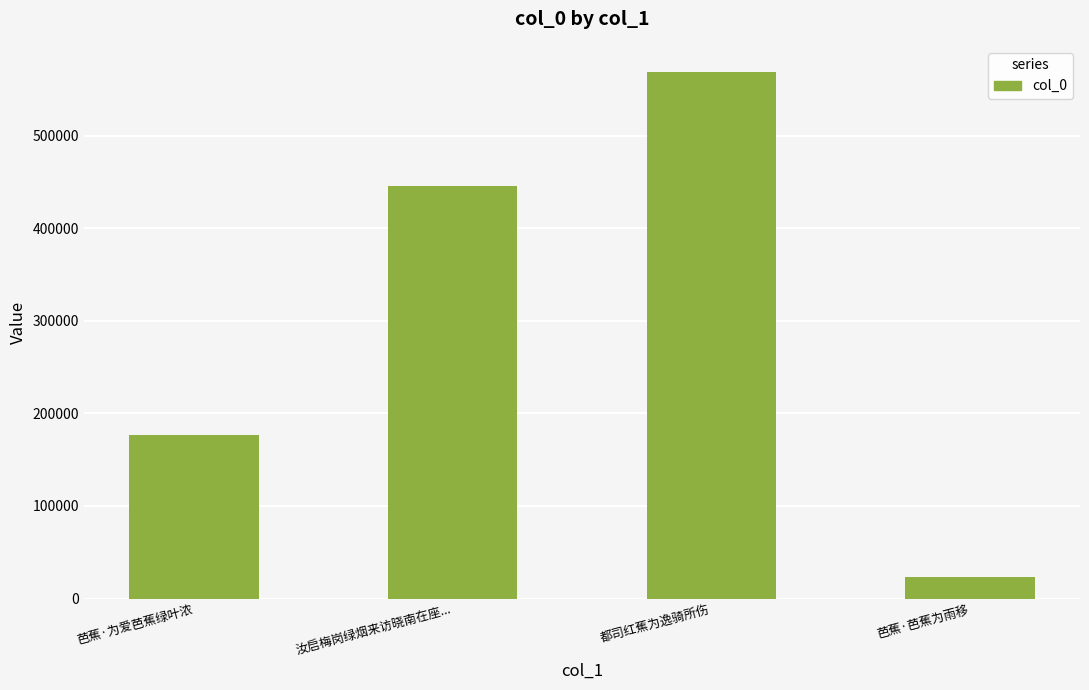

What is the approximate value at 都司红蕉为逸骑所伤?

568584